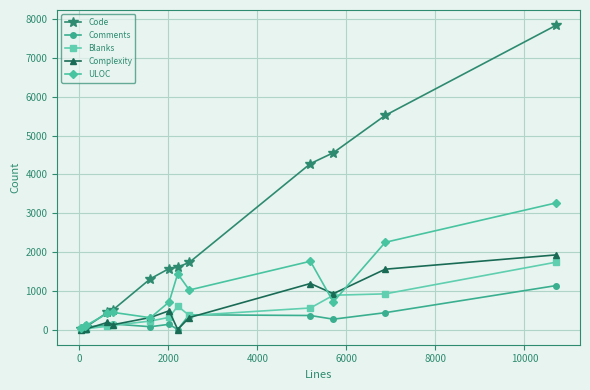

What is the maximum value for ULOC?

3265